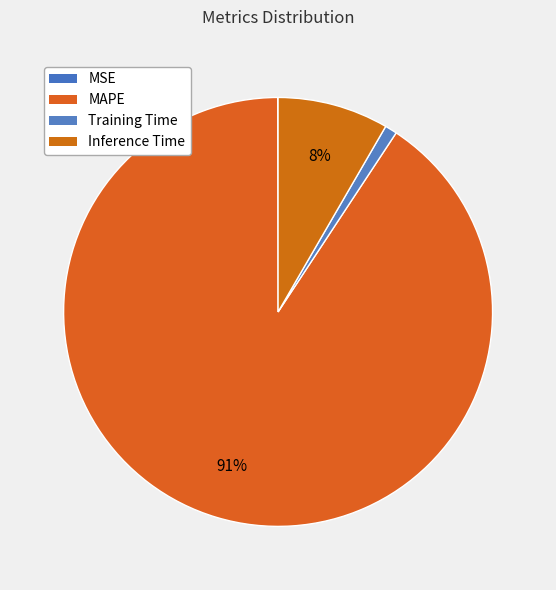

To the nearest percent, what is the combined percentage of Inference Time and Training Time?

9%